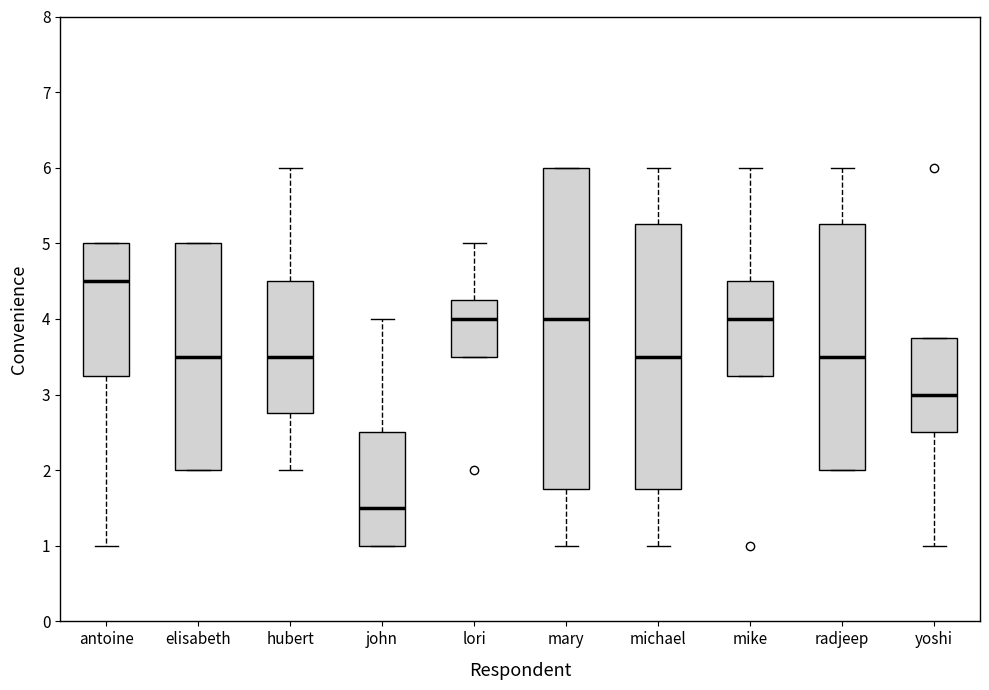

Reading left to right, read every box against the y-axis: the position of its median line, the range the box covers, and the ends of its whiskers. The values are not printed on the chart, so give them approximately, as read against the axis.

antoine: median 4.5, box 3.3 to 5.0, whiskers 1.0 to 5.0
elisabeth: median 3.5, box 2.0 to 5.0, whiskers 2.0 to 5.0
hubert: median 3.5, box 2.8 to 4.5, whiskers 2.0 to 6.0
john: median 1.5, box 1.0 to 2.5, whiskers 1.0 to 4.0
lori: median 4.0, box 3.5 to 4.3, whiskers 3.5 to 5.0
mary: median 4.0, box 1.8 to 6.0, whiskers 1.0 to 6.0
michael: median 3.5, box 1.8 to 5.3, whiskers 1.0 to 6.0
mike: median 4.0, box 3.3 to 4.5, whiskers 3.3 to 6.0
radjeep: median 3.5, box 2.0 to 5.3, whiskers 2.0 to 6.0
yoshi: median 3.0, box 2.5 to 3.8, whiskers 1.0 to 3.8